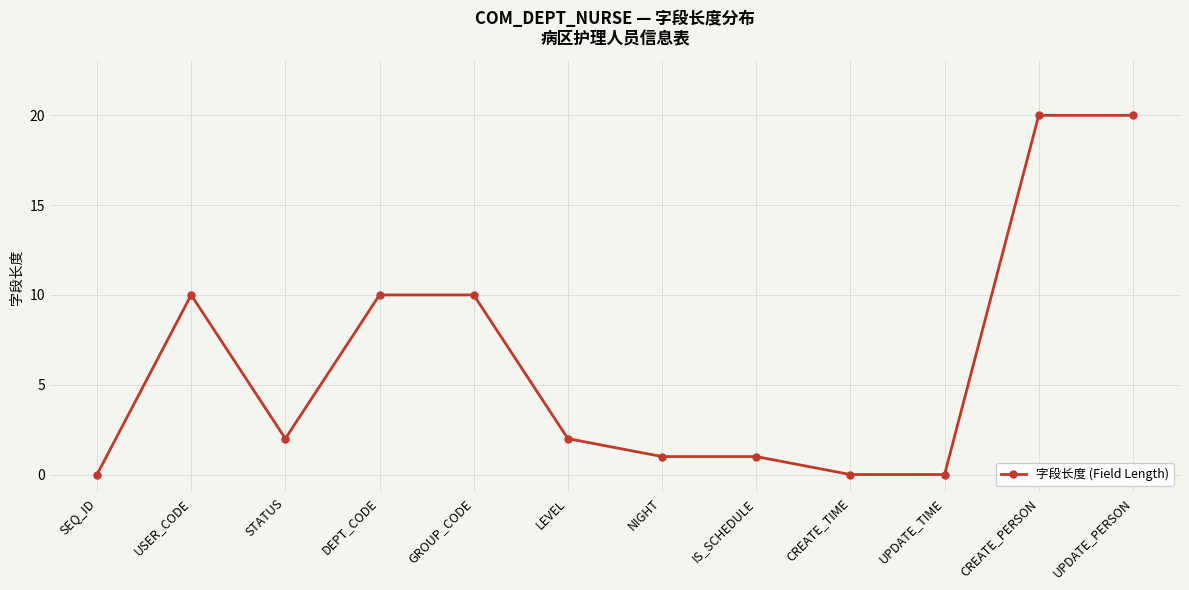

What is the ratio of the value at STATUS to the value at USER_CODE?

0.2